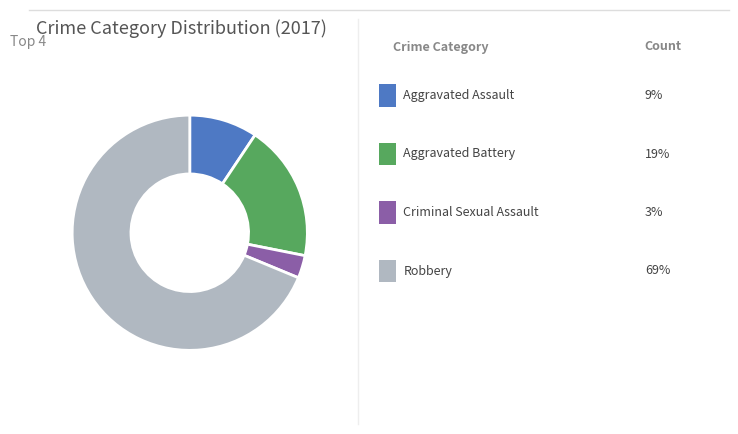

Is there any slice that represents more than half of the pie?

Yes